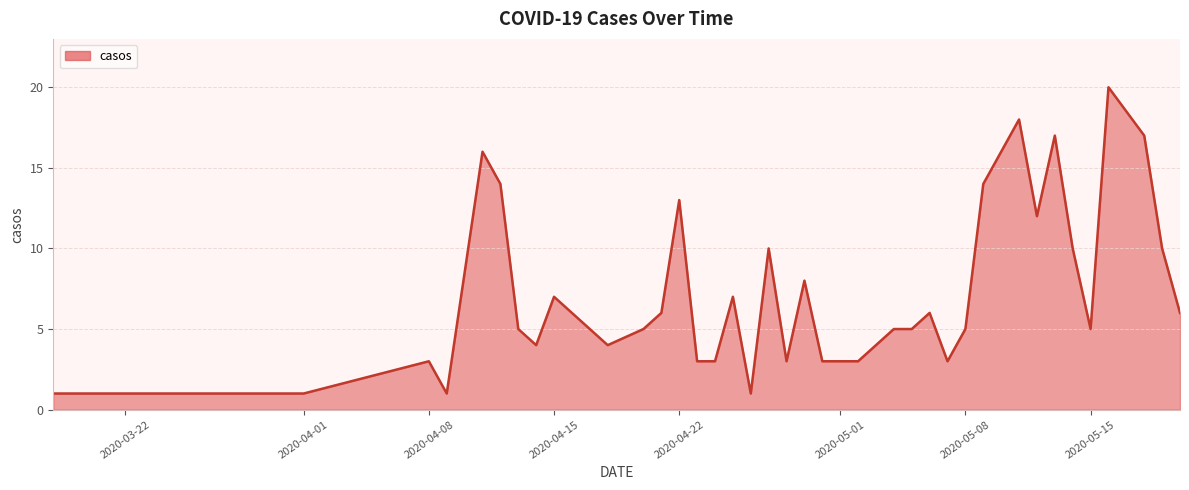

What is the maximum value shown in the chart?

20